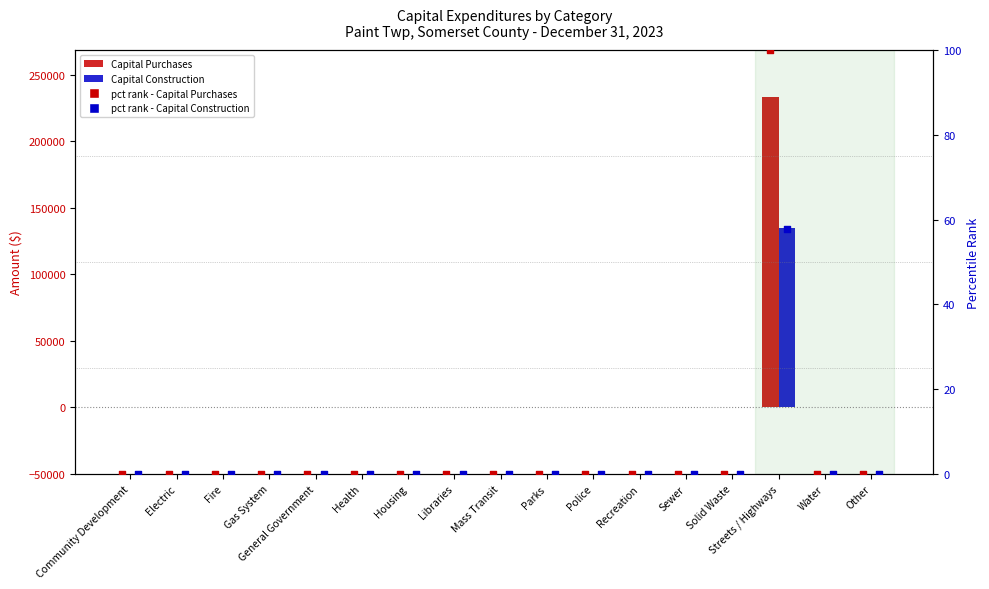

Which series reaches the minimum Y coordinate?

Capital Purchases